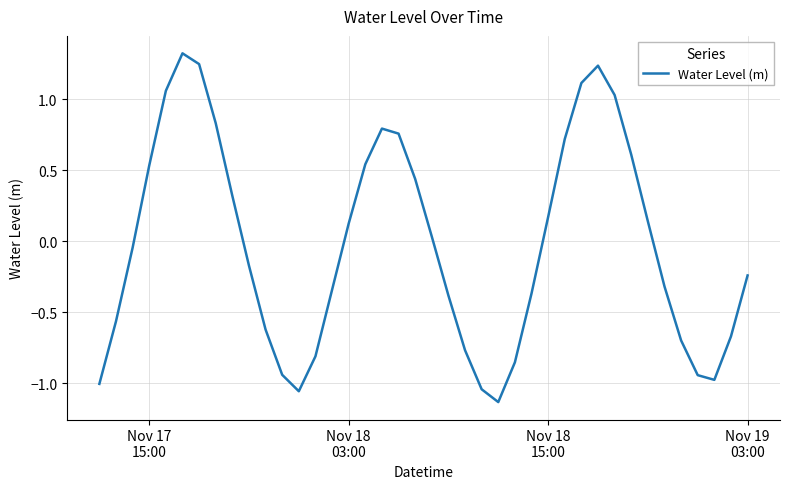

How many lines are shown in the chart?

1